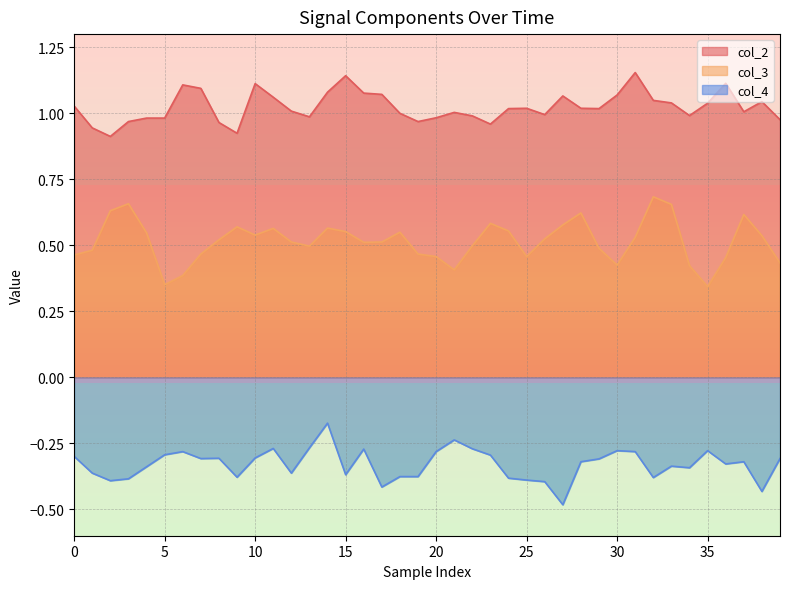

What is the spread (max minus min) of values at 25?

1.4